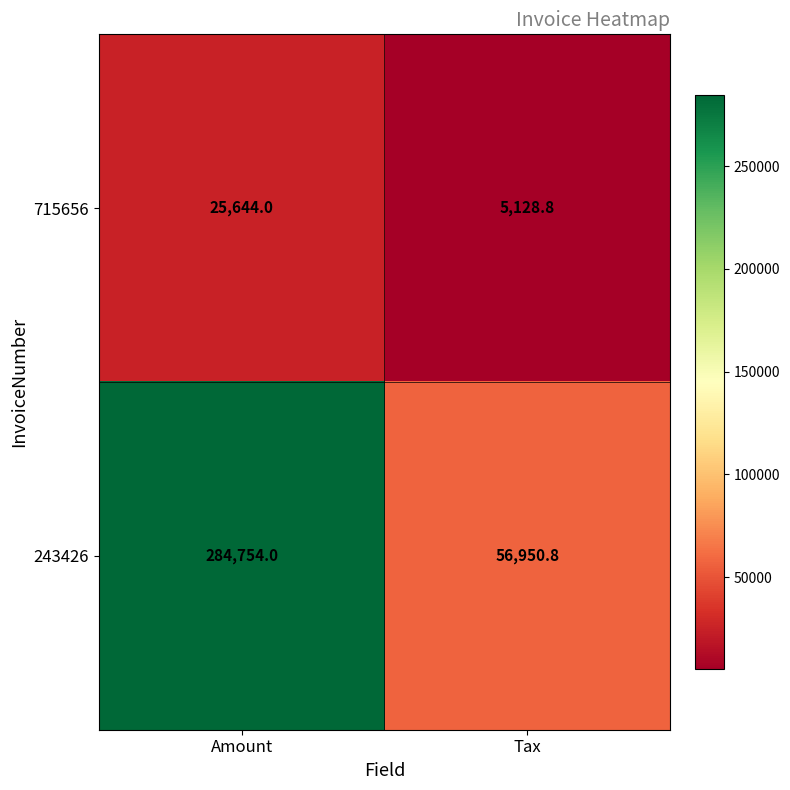

What is the sum of all 715656 values?

30772.8